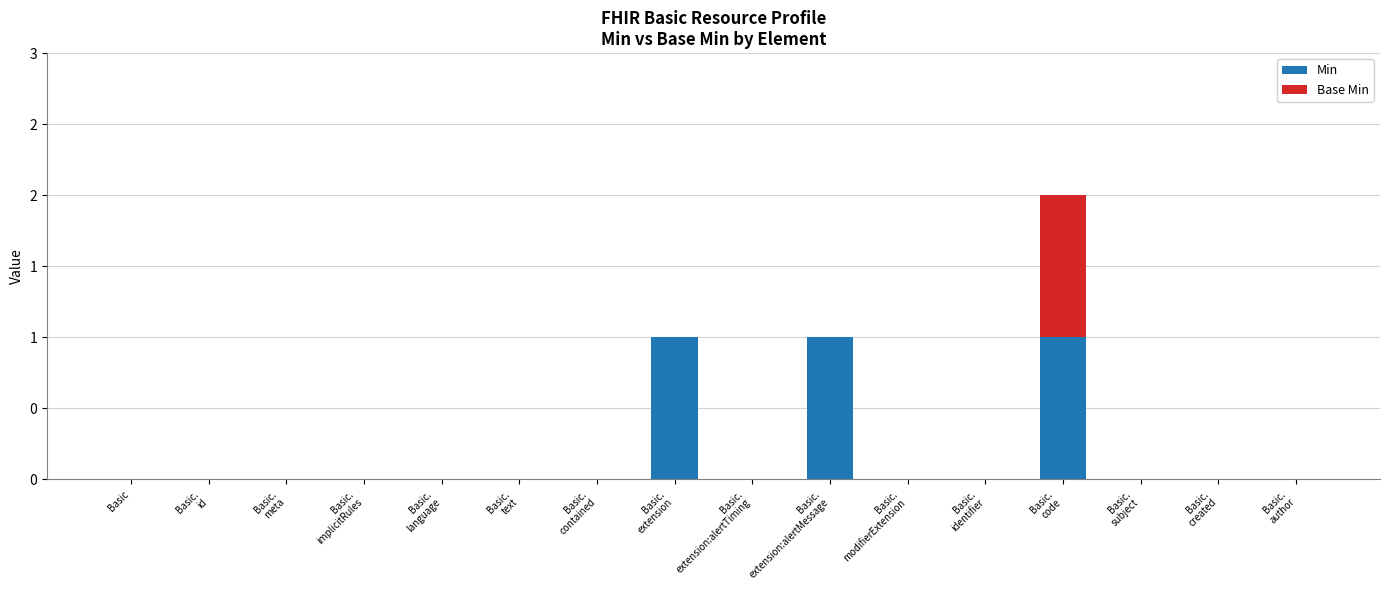

What are all the series names shown in the legend?

Min, Base Min